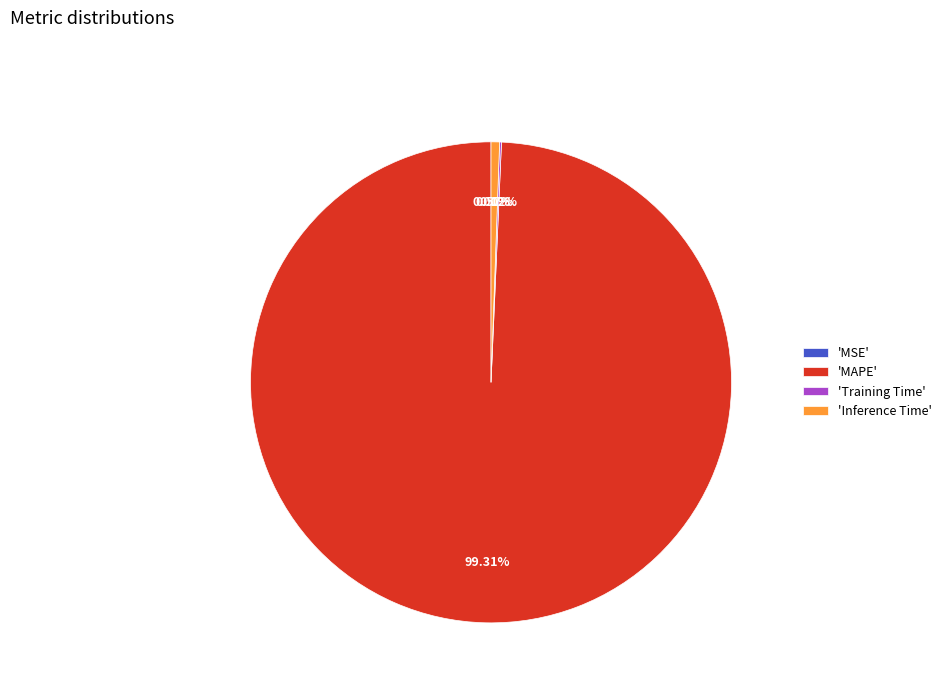

Is there a majority slice in this chart?

Yes